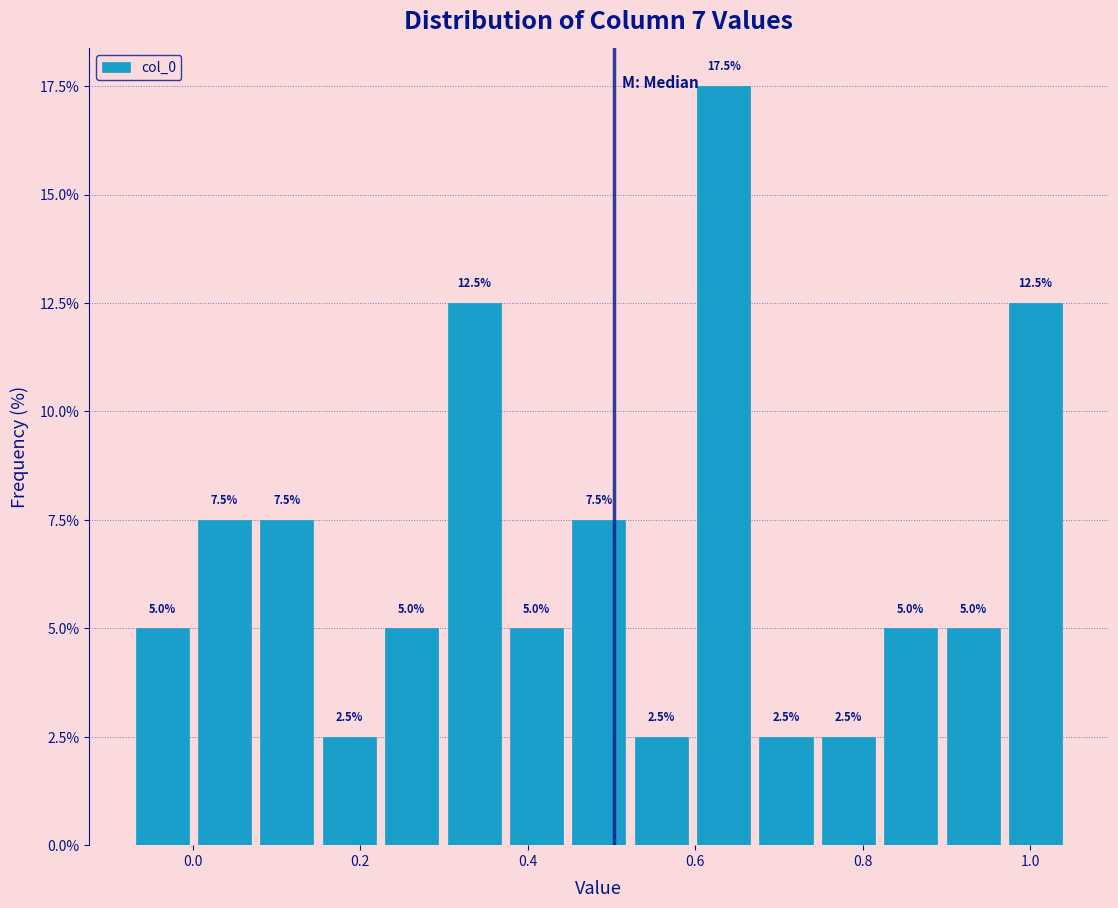

Read against the x-axis, roughly where is the centre of the tallest bar?

0.64